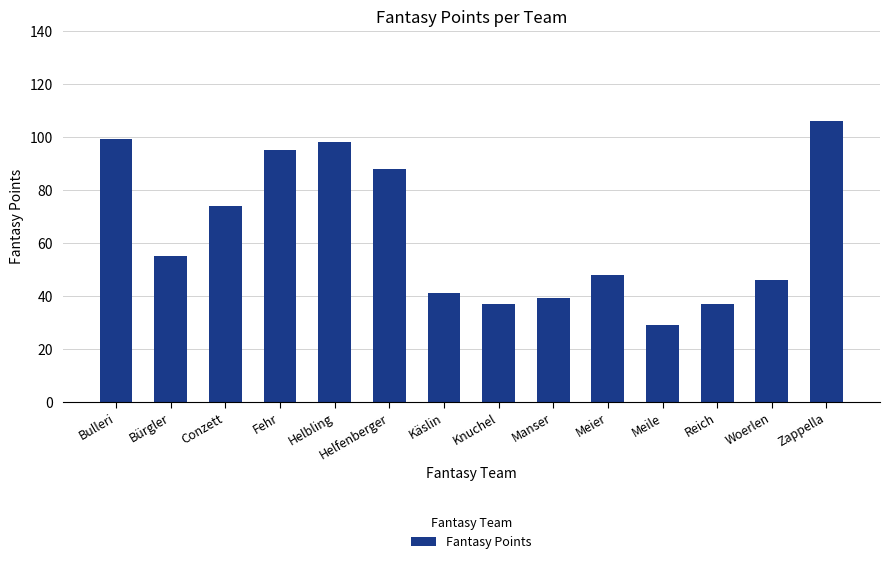

What is the change in value from Meier to Reich?

-11